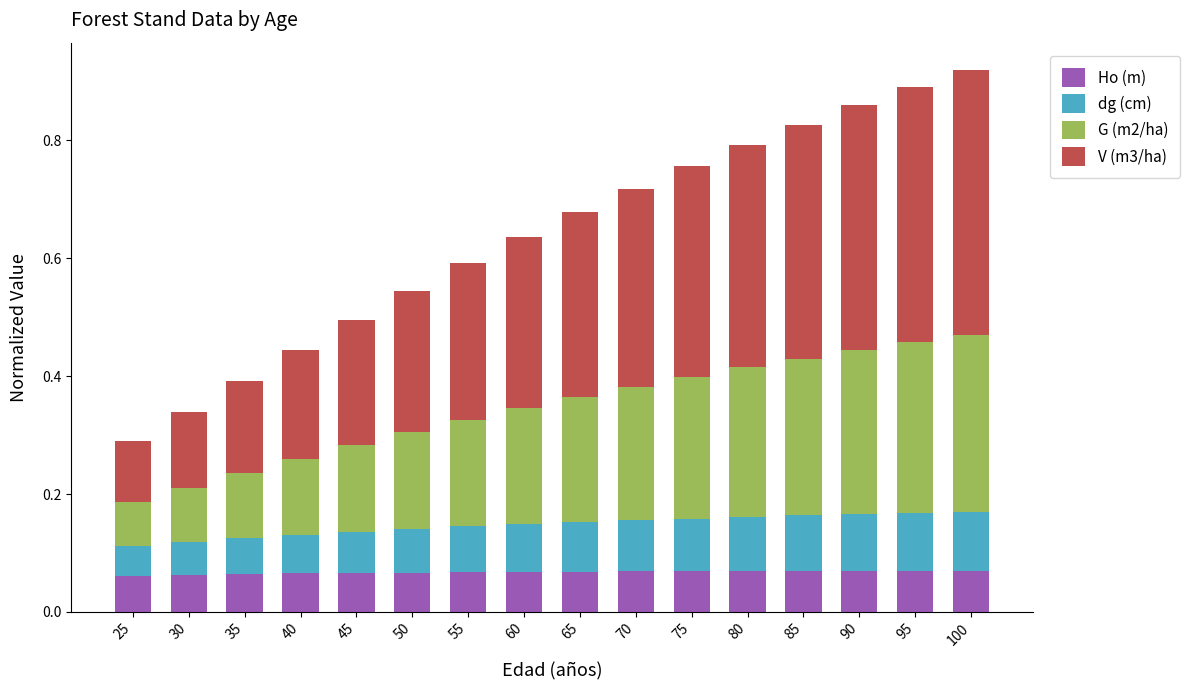

What are all the series names shown in the legend?

Ho (m), dg (cm), G (m2/ha), V (m3/ha)